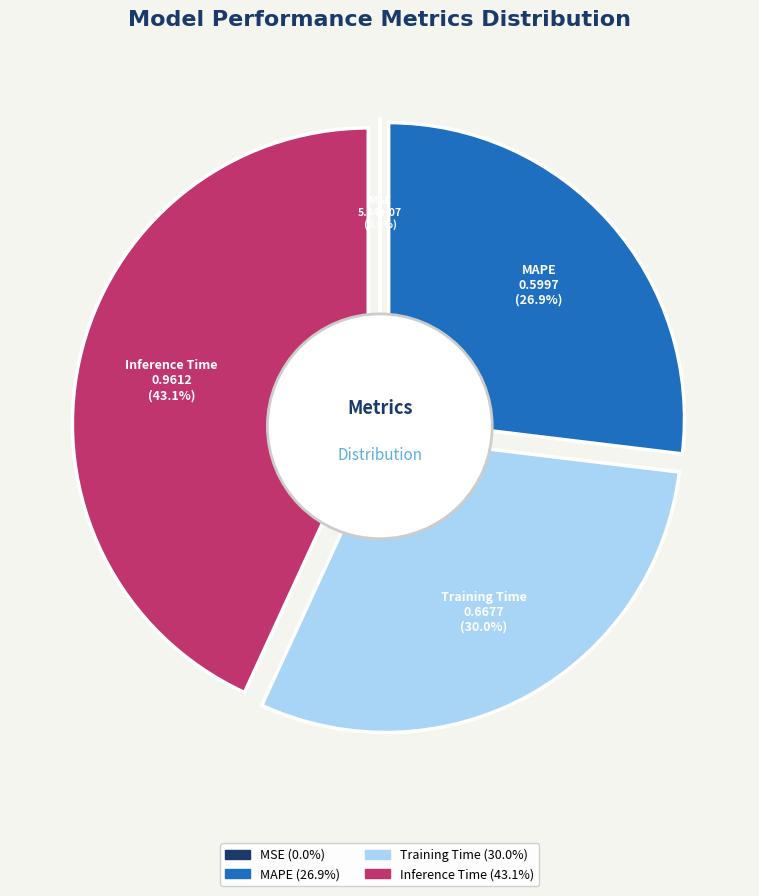

Which slice is the largest?

Inference Time